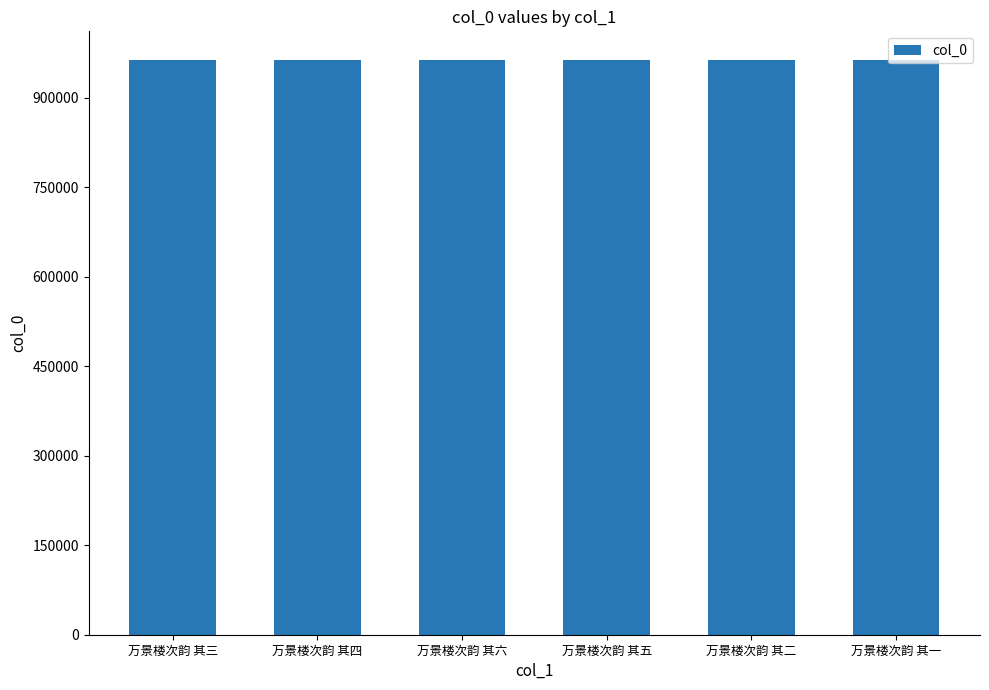

At which label does the data first exceed 963132?

万景楼次韵 其三